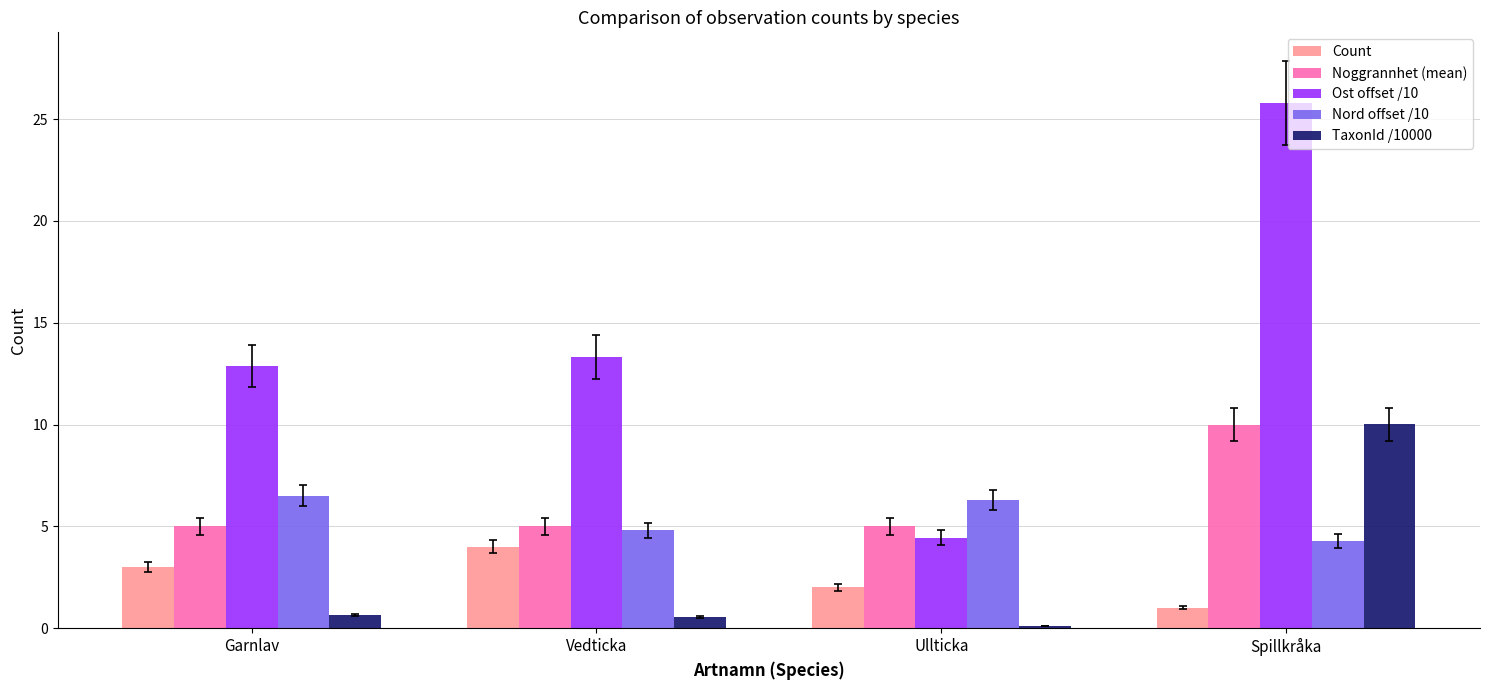

At which category is the sum across all series the highest?

Spillkråka